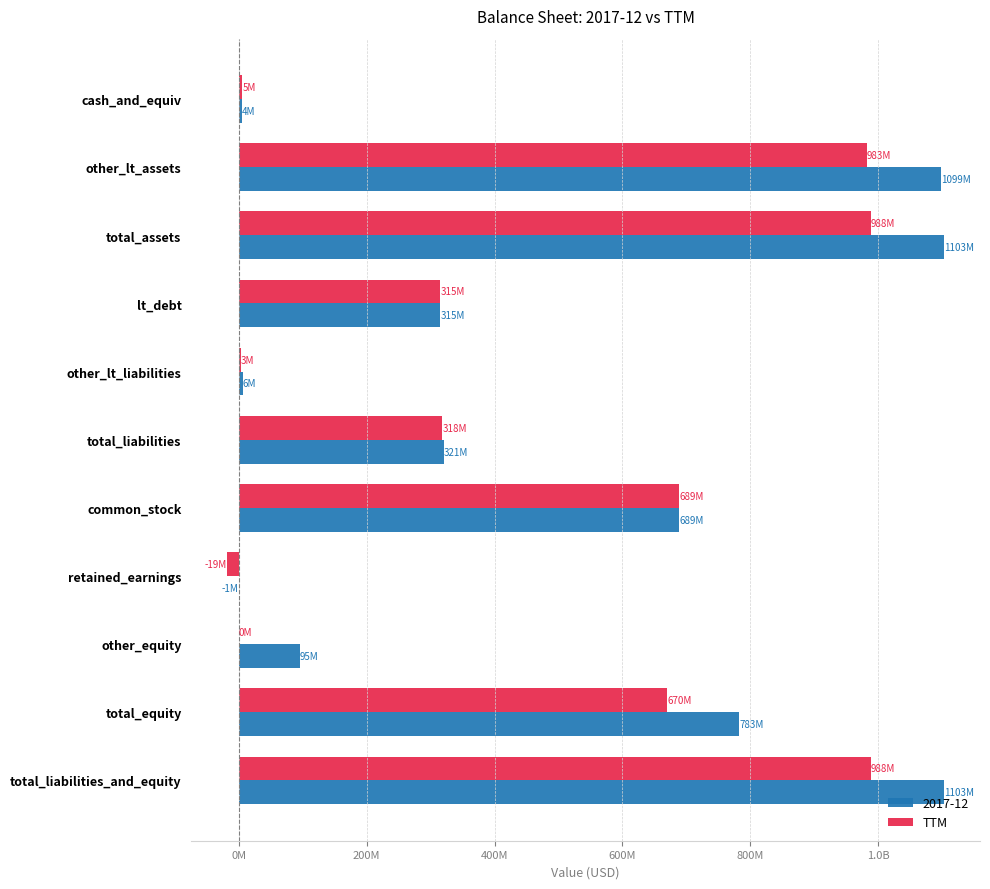

What are all the series names shown in the legend?

2017-12, TTM